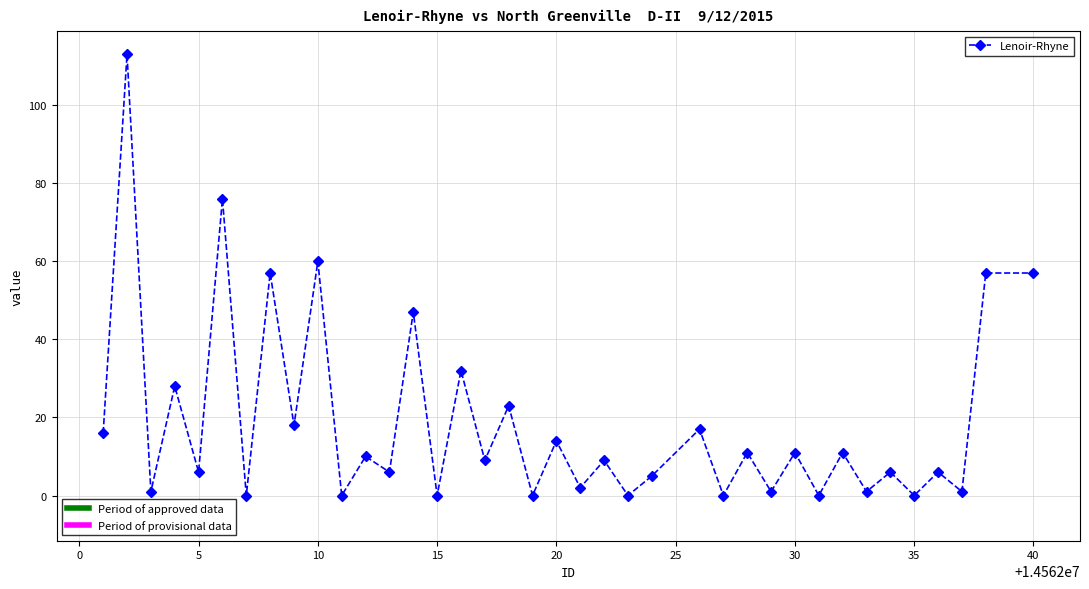

What is the difference between the maximum and minimum values?

113